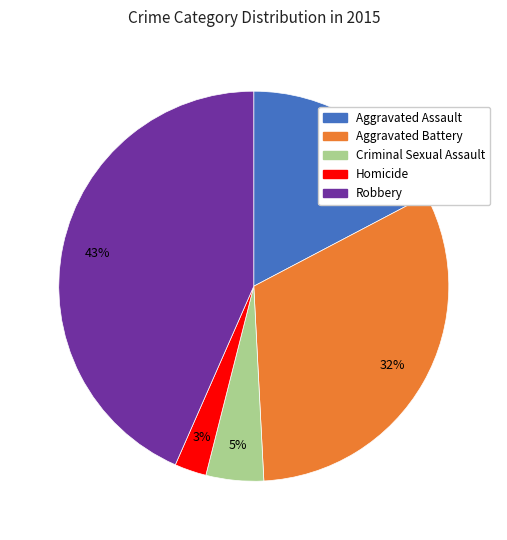

Between Criminal Sexual Assault and Aggravated Assault, which is larger?

Aggravated Assault